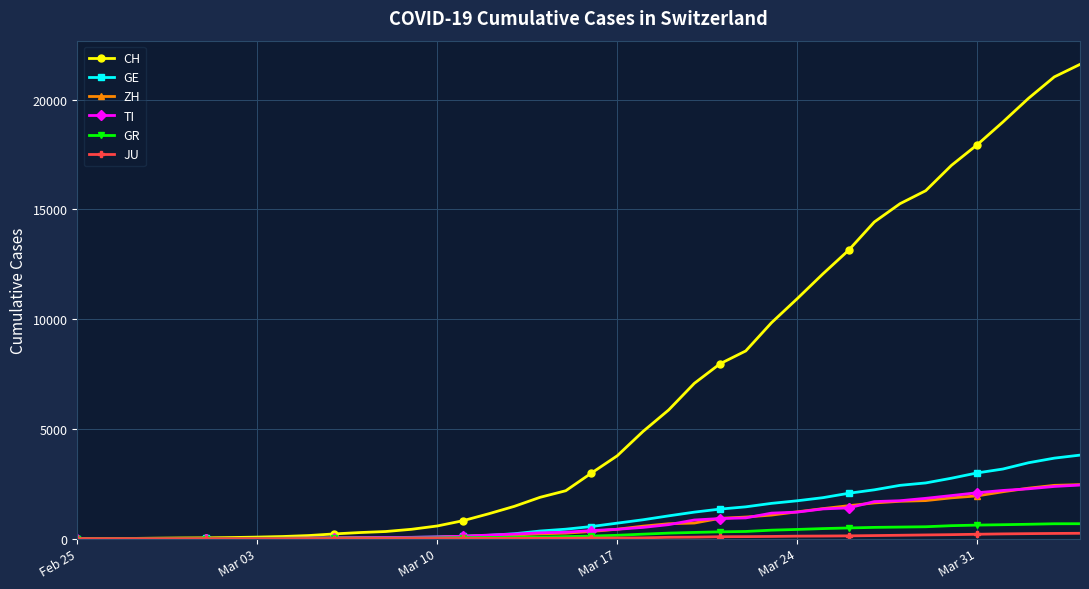

Which series has the largest total across all categories?

CH